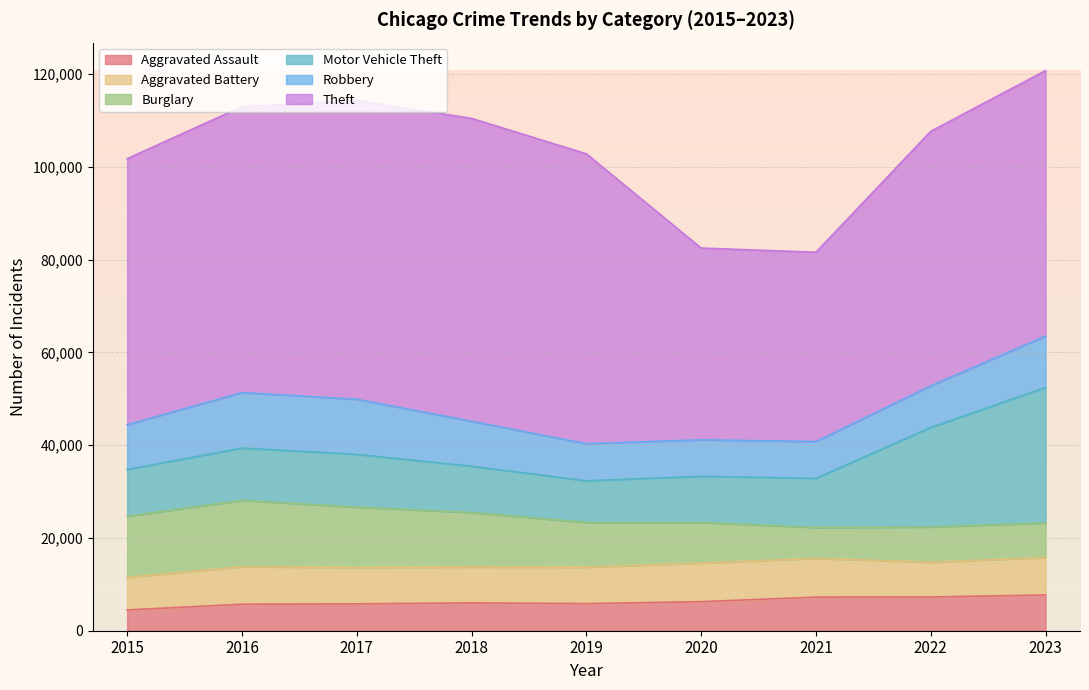

Which series has the largest range (max minus min)?

Theft